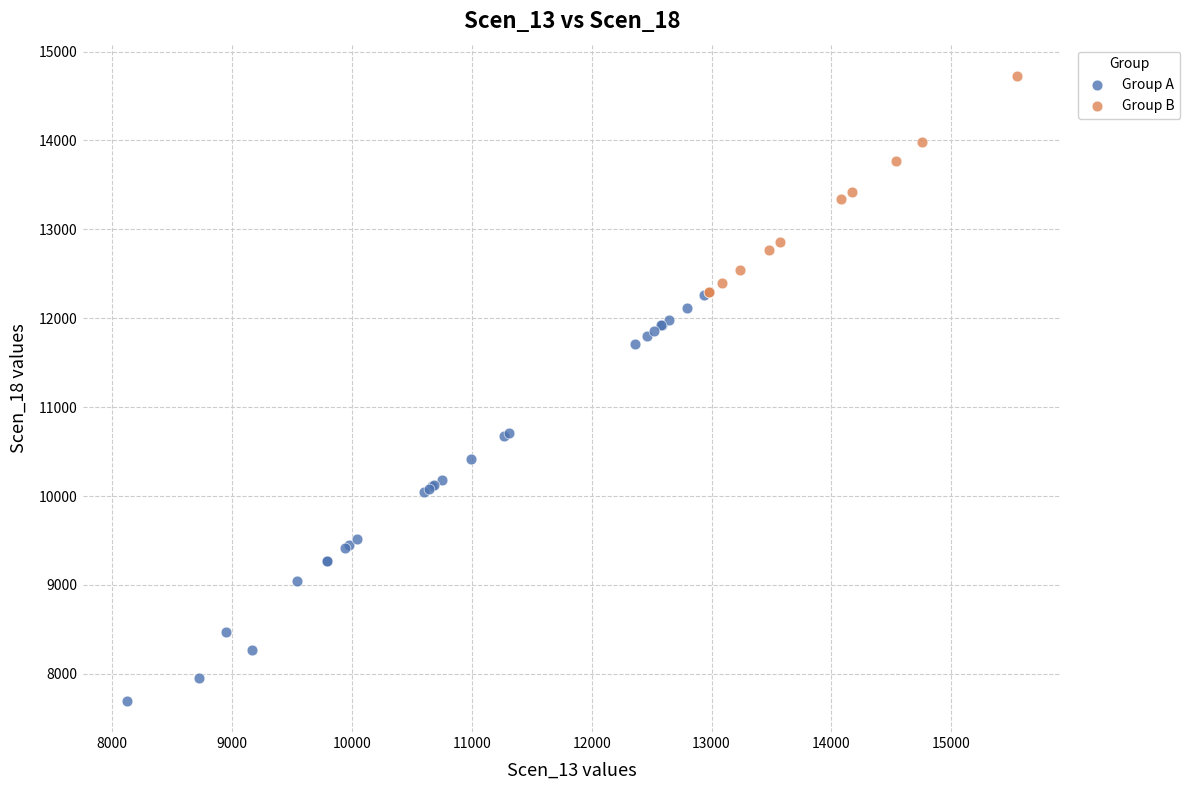

Which series contains the lowest Y value?

Group A